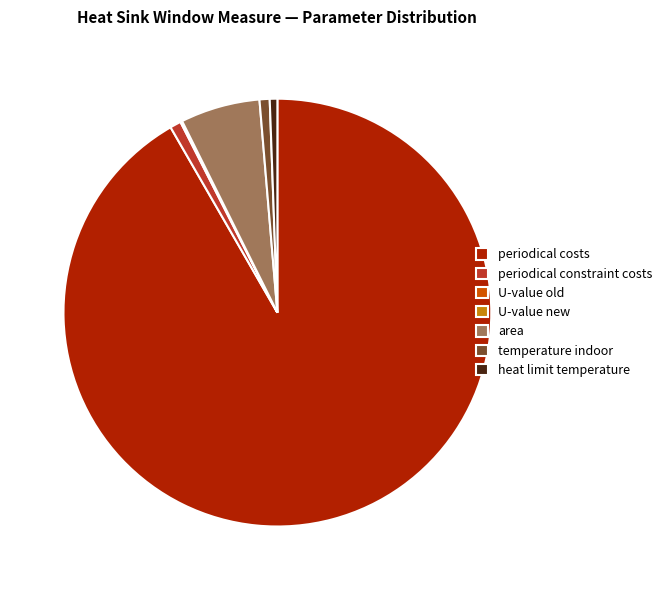

Which slice is the largest?

periodical costs